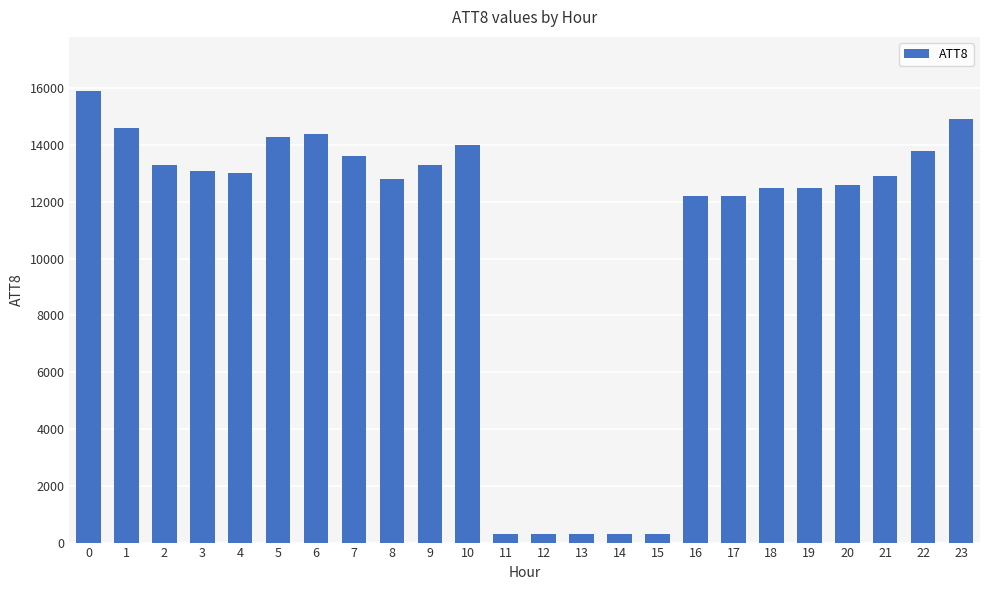

What is the change in value from 3 to 20?

-500